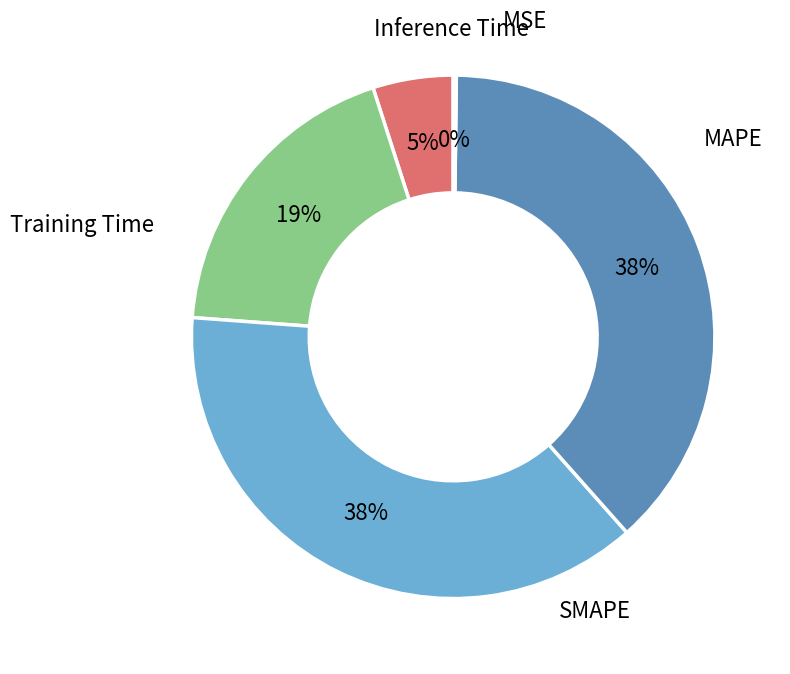

Does any single category account for the majority?

No